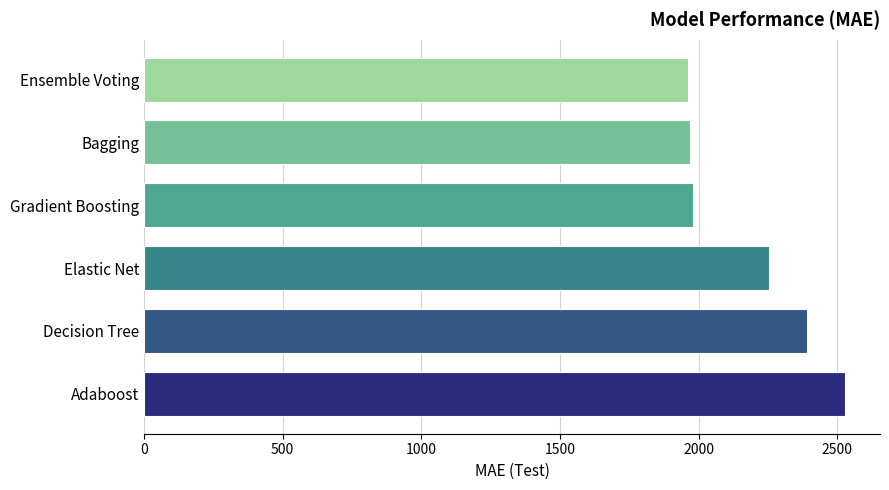

What is the average value?

2180.6